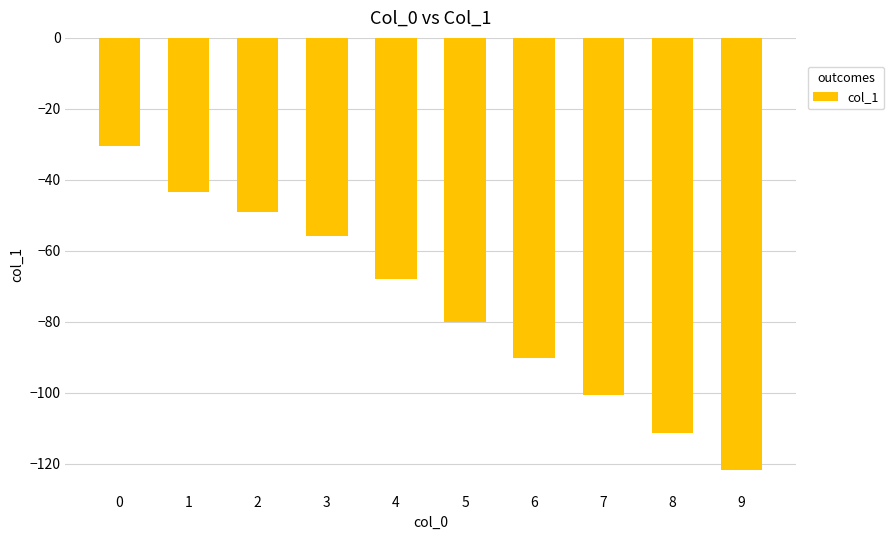

Is it true that the value at 5 is -80.1?

True